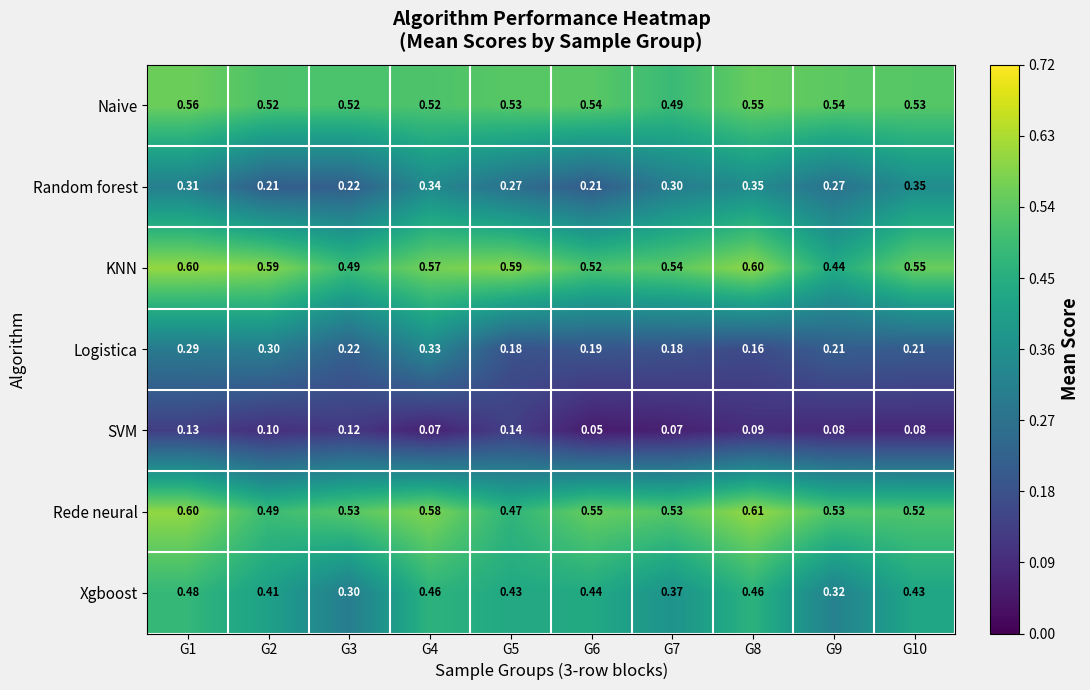

Which series changed the most between G7 and G9?

KNN